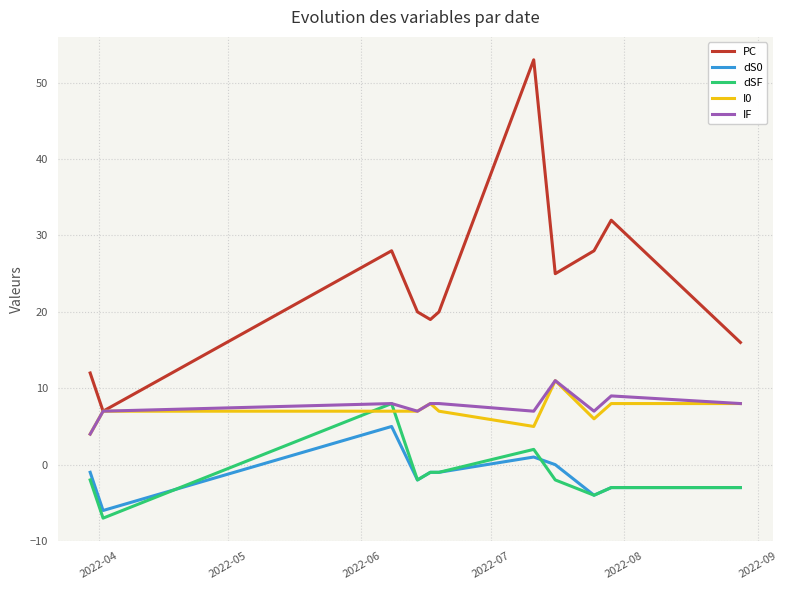

Which series has the largest total across all categories?

PC